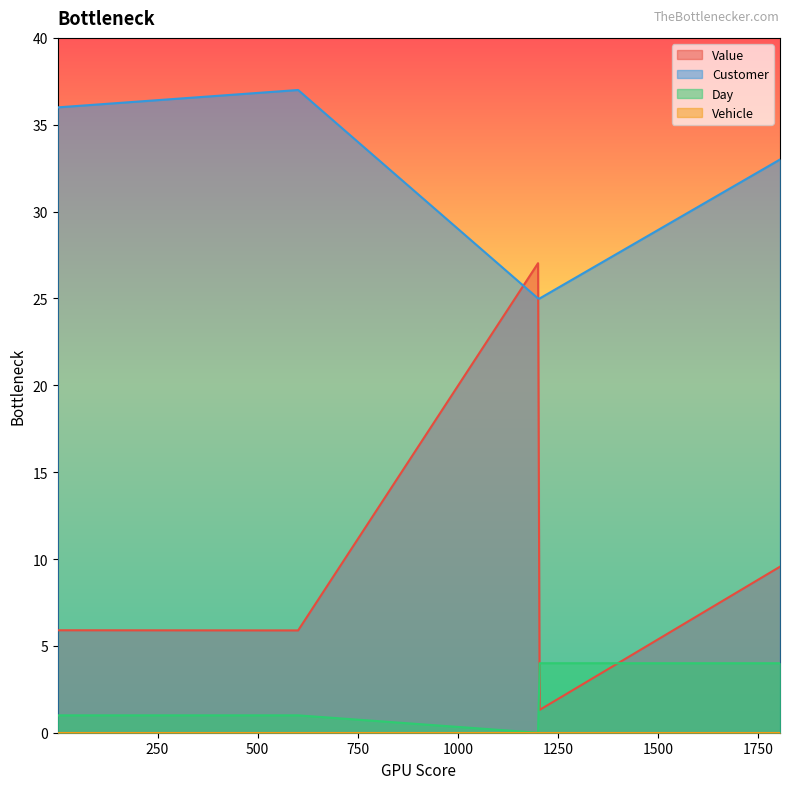

How many distinct data groups are displayed?

4